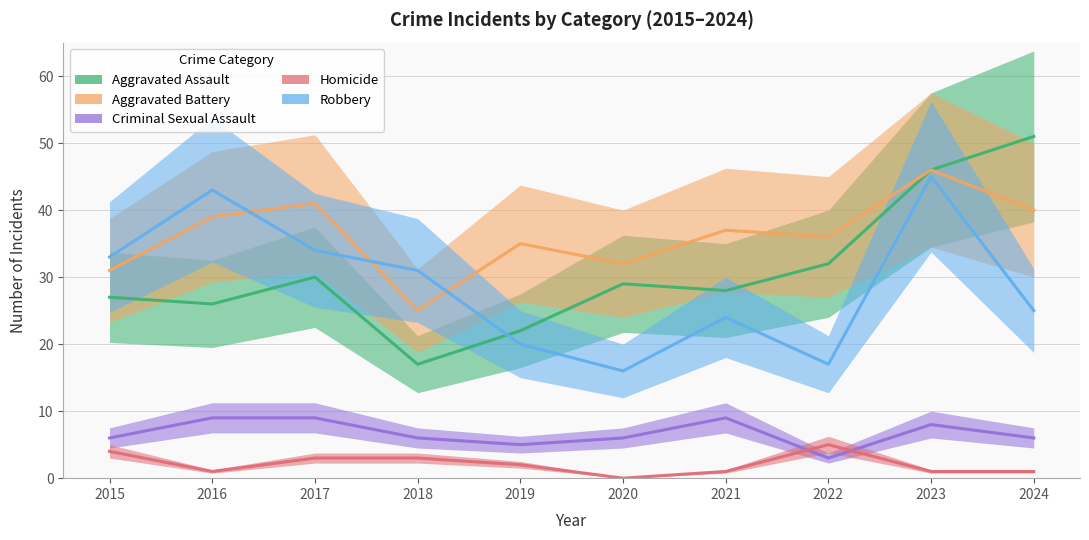

At which category does Robbery reach its first local valley?

2020